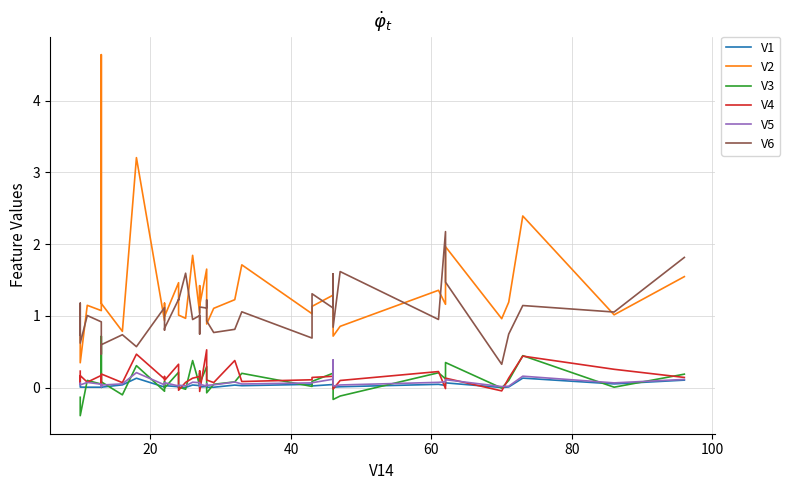

Reading left to right, extract all data points from this chart.

V1: 0.0	0.0	0.0	0.0	0.0	0.0	0.0	0.0	0.1	0.0	0.0	0.0	0.0	0.0	0.0	0.0	0.0	0.0	0.0	0.0	0.0	0.0	0.0	0.0	0.0	0.0	0.0	0.0	0.2	0.1	0.0	0.0	0.0	0.0	0.1	0.0	0.0	0.1	0.1	0.1
V2: 0.8	0.6	0.3	1.1	1.1	4.6	1.2	0.8	3.2	0.9	1.2	1.0	1.5	1.0	1.0	1.8	1.0	1.4	1.1	1.7	1.0	0.9	1.1	1.2	1.7	1.0	1.1	1.3	1.6	0.9	0.7	0.9	1.4	1.2	2.0	1.0	1.2	2.4	1.0	1.5
V3: -0.1	-0.2	-0.4	0.1	0.0	0.7	0.1	-0.1	0.3	-0.1	0.1	-0.0	0.2	0.0	-0.0	0.4	0.0	0.2	0.1	0.3	-0.0	-0.1	0.0	0.1	0.2	0.0	0.1	0.2	0.4	-0.0	-0.2	-0.1	0.2	0.1	0.3	-0.0	0.1	0.4	0.0	0.2
V4: 0.2	0.1	0.2	0.1	0.2	0.0	0.2	0.1	0.5	0.1	0.2	0.1	0.3	-0.0	0.1	0.1	0.2	0.2	-0.1	0.5	0.1	0.1	0.1	0.4	0.1	0.1	0.1	0.2	0.4	0.3	-0.0	0.1	0.2	-0.0	0.1	-0.0	0.1	0.4	0.3	0.1
V5: 0.1	0.1	0.0	0.1	0.0	0.0	0.0	0.1	0.2	0.0	0.0	0.1	0.0	0.0	0.0	0.1	0.1	0.0	0.0	0.0	0.1	0.0	0.0	0.1	0.1	0.1	0.1	0.1	0.4	0.1	0.0	0.0	0.1	0.1	0.1	0.0	0.0	0.2	0.1	0.1
V6: 0.7	1.2	0.6	1.0	0.9	0.5	0.6	0.7	0.6	1.1	0.8	0.8	1.2	1.2	1.6	0.9	1.0	0.7	1.1	1.1	1.2	0.9	0.8	0.8	1.1	0.7	1.3	1.1	1.6	1.1	0.8	1.6	1.0	2.2	1.5	0.3	0.7	1.1	1.1	1.8